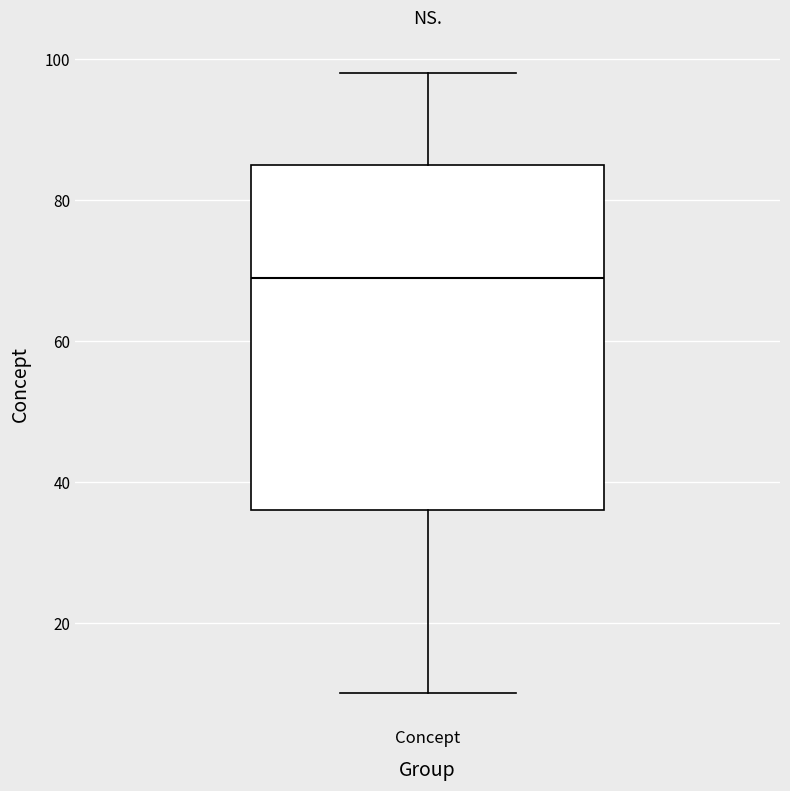

Where does the upper whisker of the box for Concept end on the y-axis? The values are not printed on the chart, so give them approximately, as read against the axis.

98